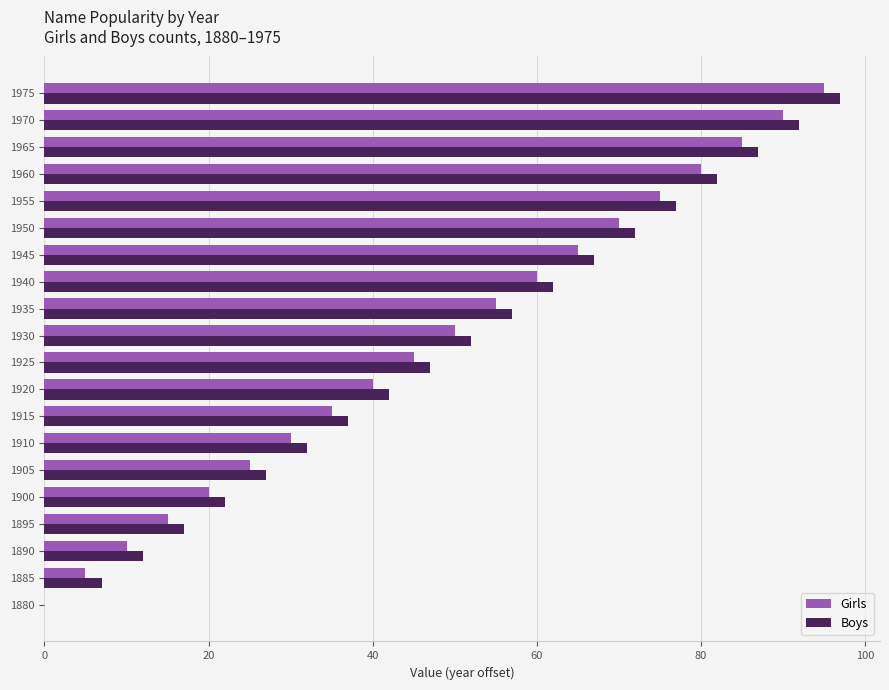

What value does the Girls series have at 1905?

25